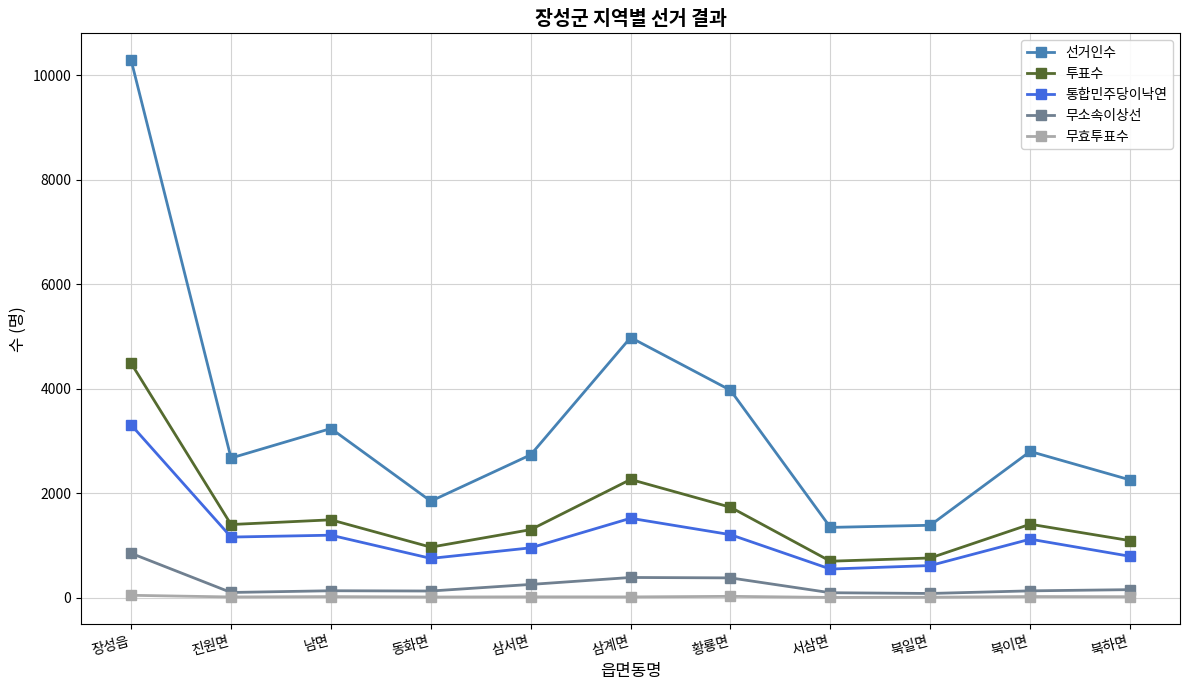

Is the value of 무소속이상선 at 삼계면 greater than the value of 통합민주당이낙연 at 삼서면?

No